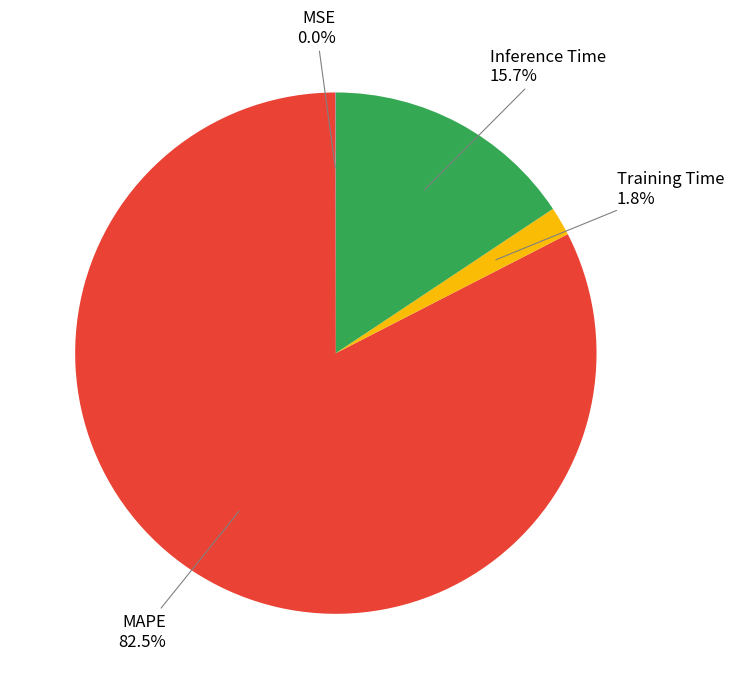

Is there any slice that represents more than half of the pie?

Yes